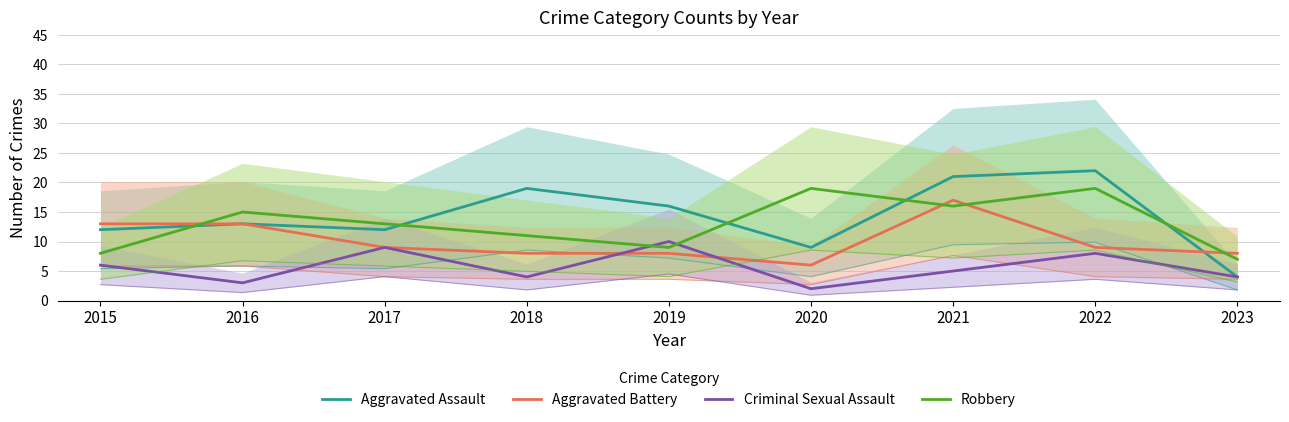

Which category has the lowest value in the Criminal Sexual Assault series?

2020